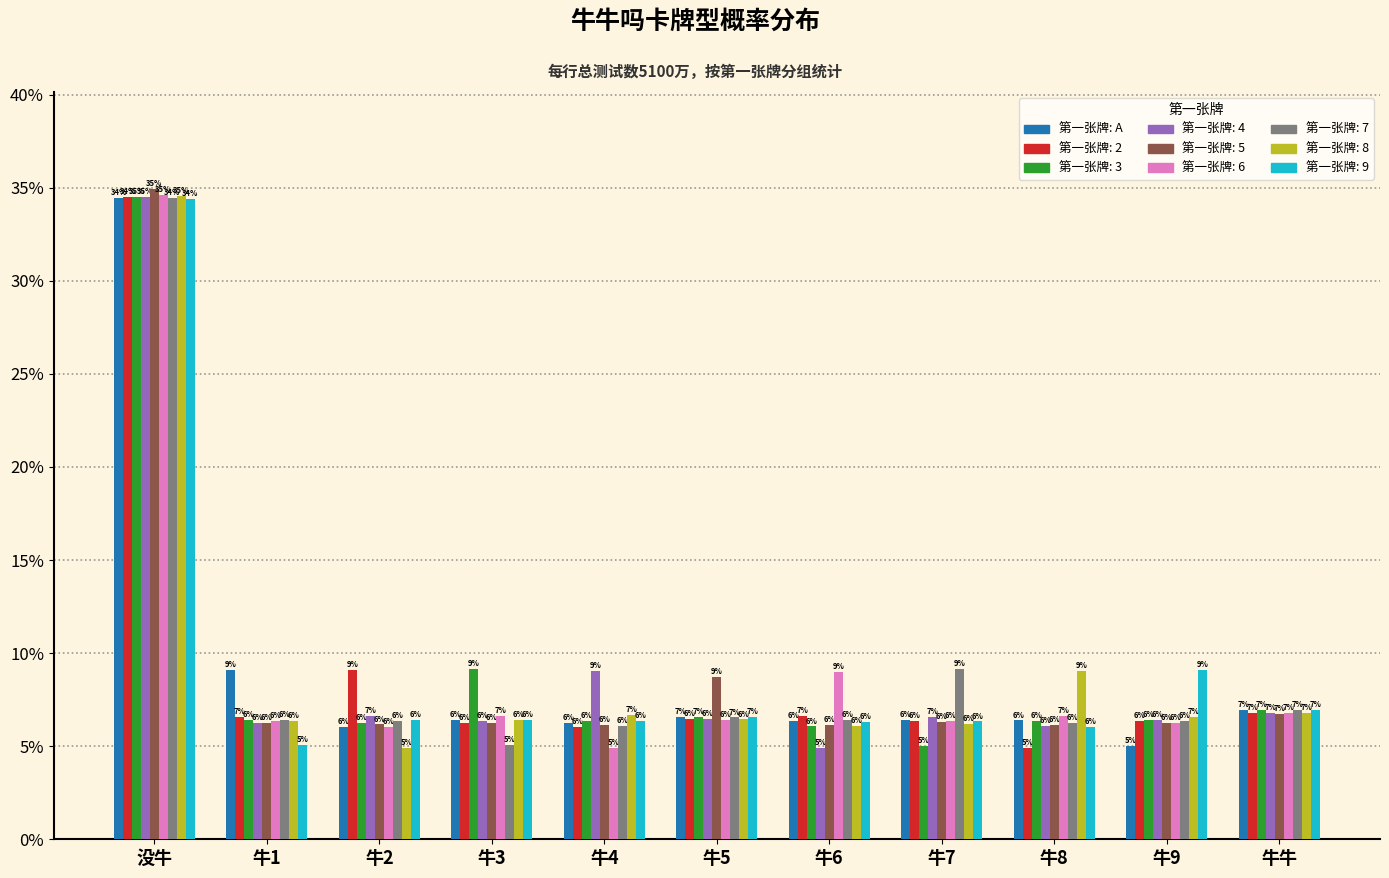

At which category is the sum across all series the highest?

没牛